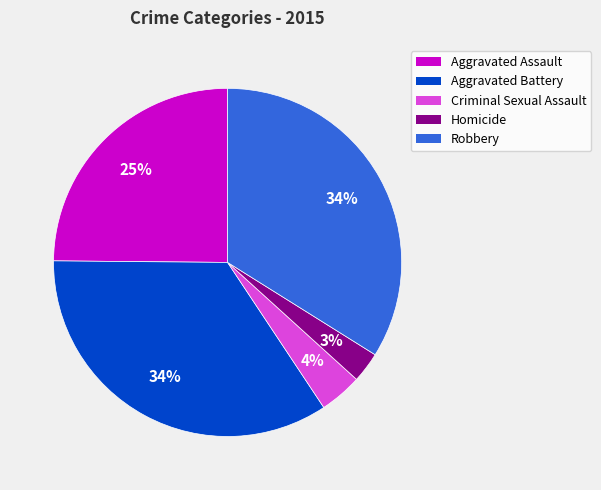

To the nearest percent, what percentage of the pie is Homicide?

3%